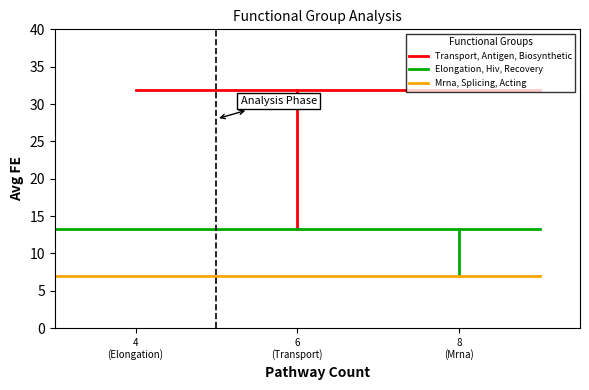

Does the chart display data point markers on the line(s)?

No